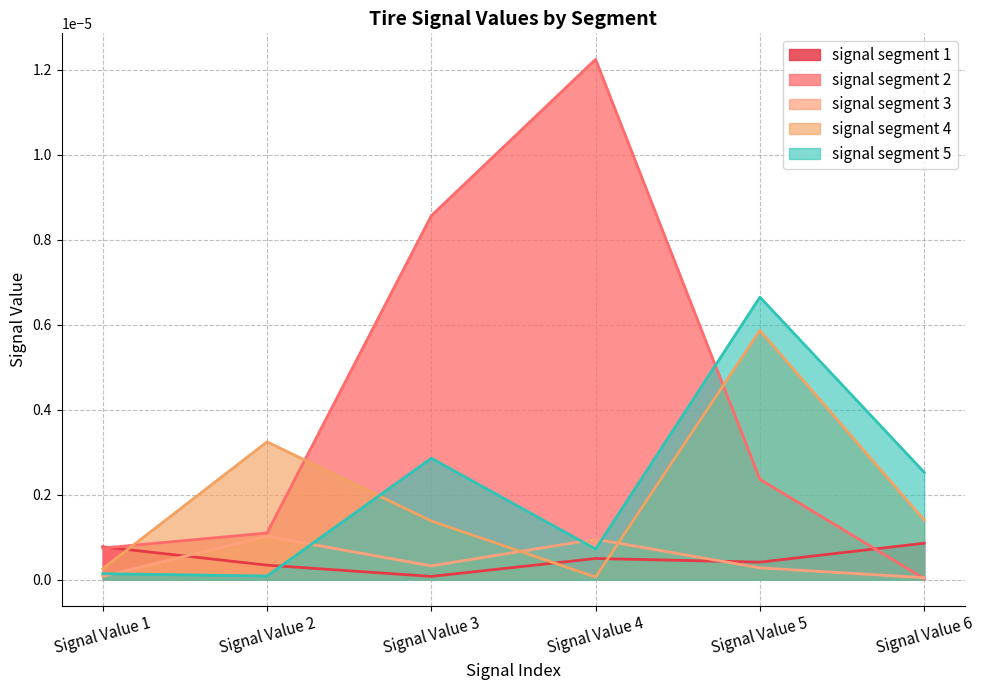

Which category has the highest value in the signal segment 4 series?

Signal Value 5